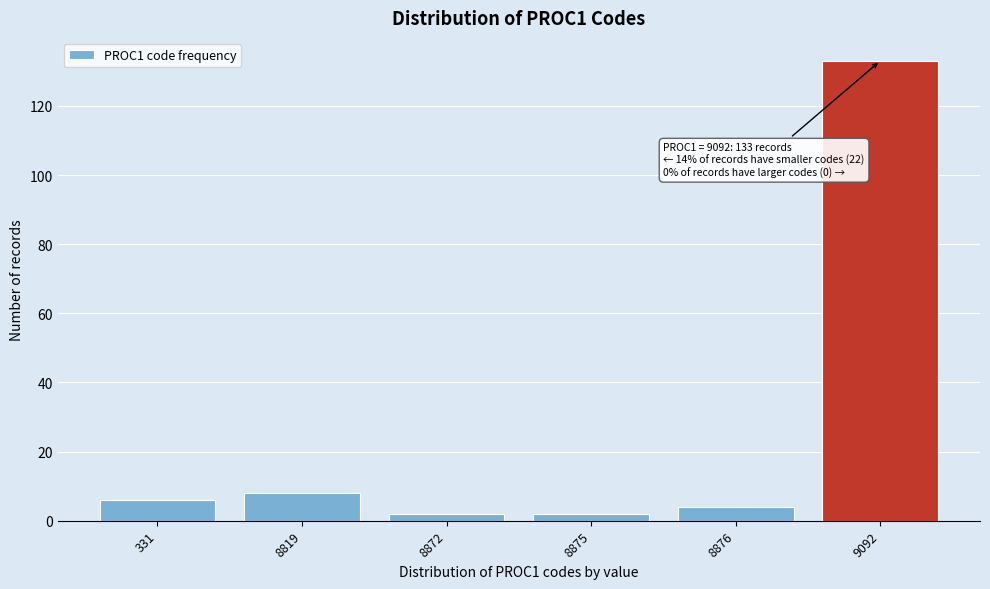

Reading left to right, extract all data points from this chart.

331=6	8819=8	8872=2	8875=2	8876=4	9092=133